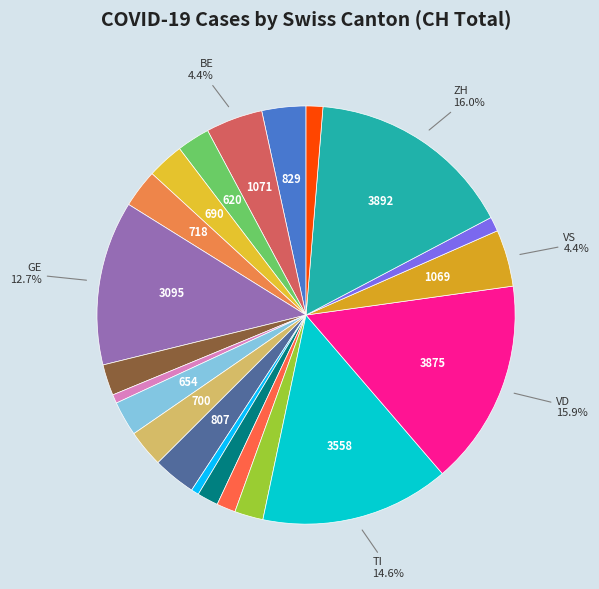

How many slices are in this pie chart?

21